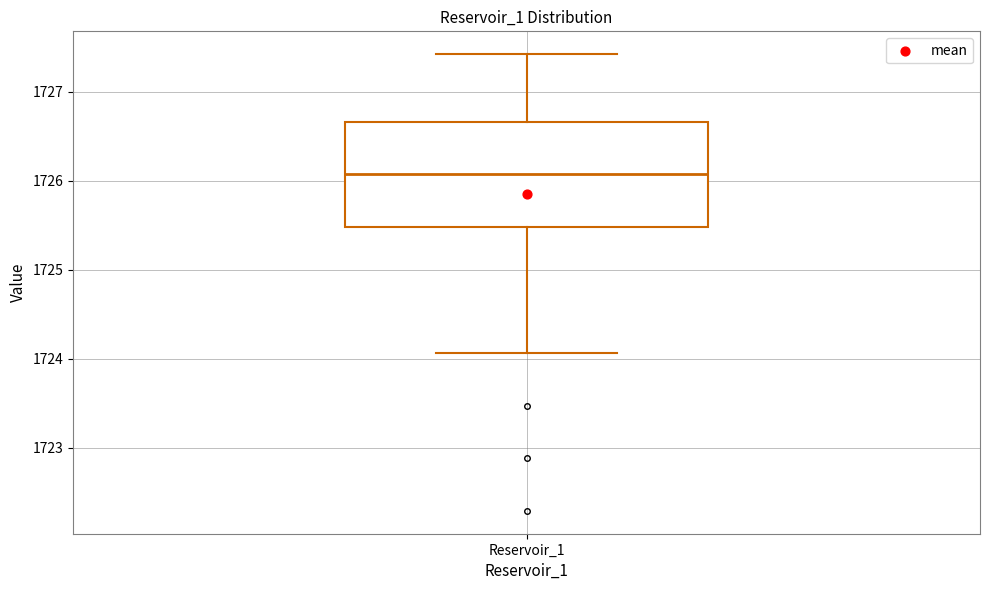

Transcribe this box plot: give where the median line is, the range the box spans, and where the two whiskers end, as read against the y-axis. The values are not printed on the chart, so give them approximately, as read against the axis.

median 1726.1, box 1725.5 to 1726.7, whiskers 1724.1 to 1727.4